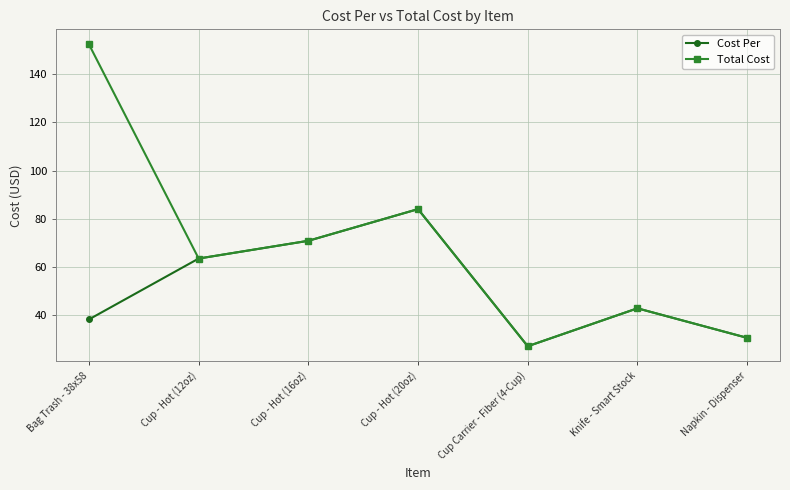

At Bag Trash - 38x58, list the series in order from largest to smallest.

Total Cost, Cost Per